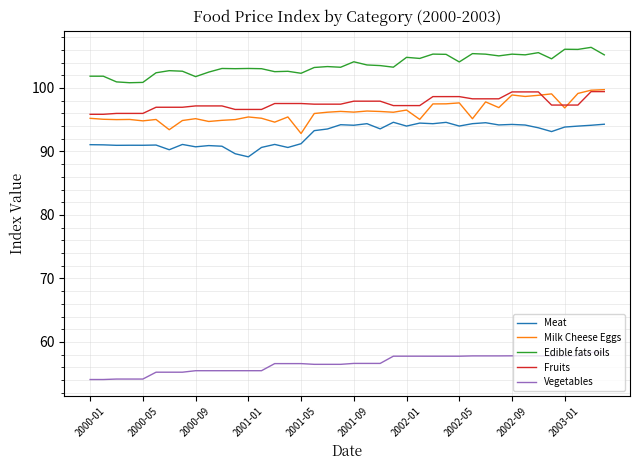

True or false: Edible fats oils and Meat intersect in this chart.

False